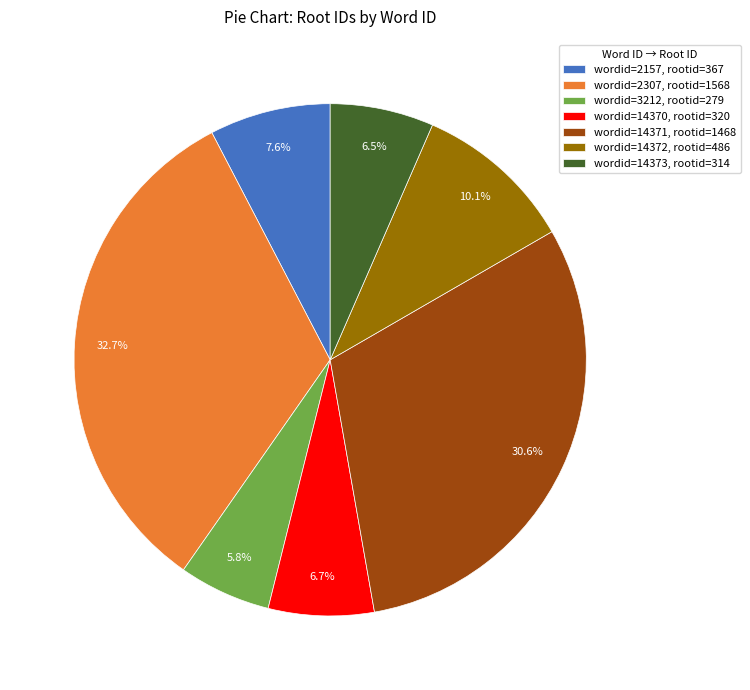

Approximately how many times larger is the value at wordid=14371, rootid=1468 compared to wordid=14373, rootid=314?

4.7